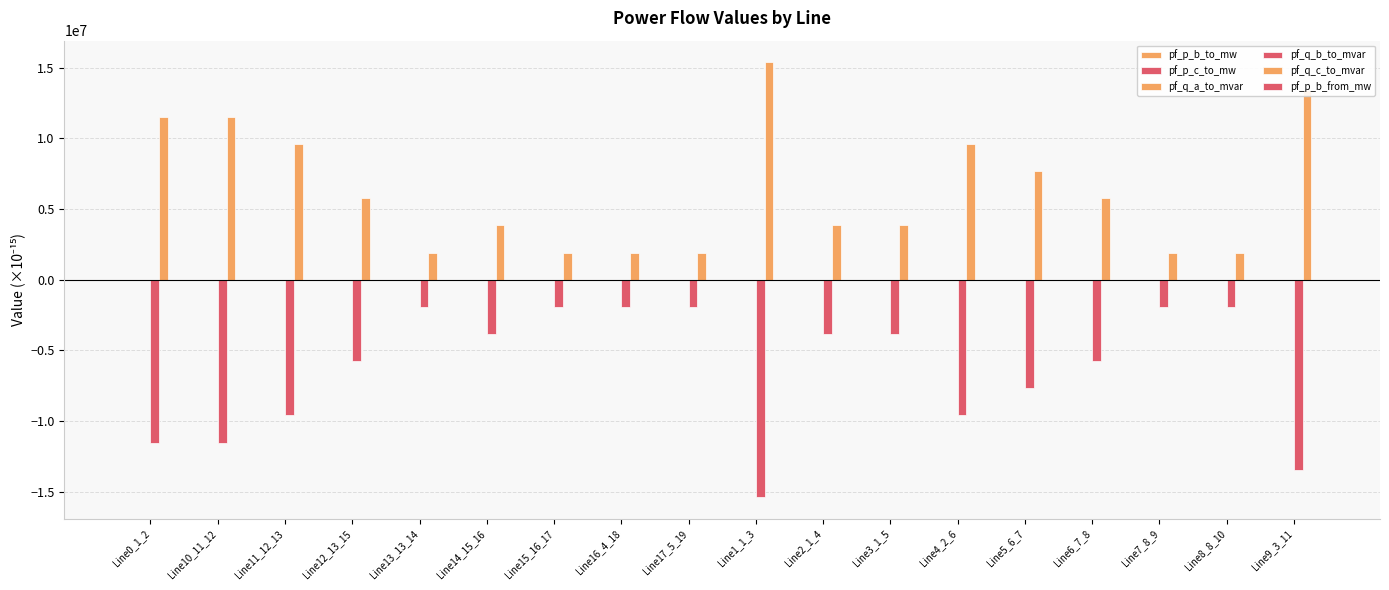

Where is pf_p_b_from_mw nearest to the value 0?

Line10_11_12